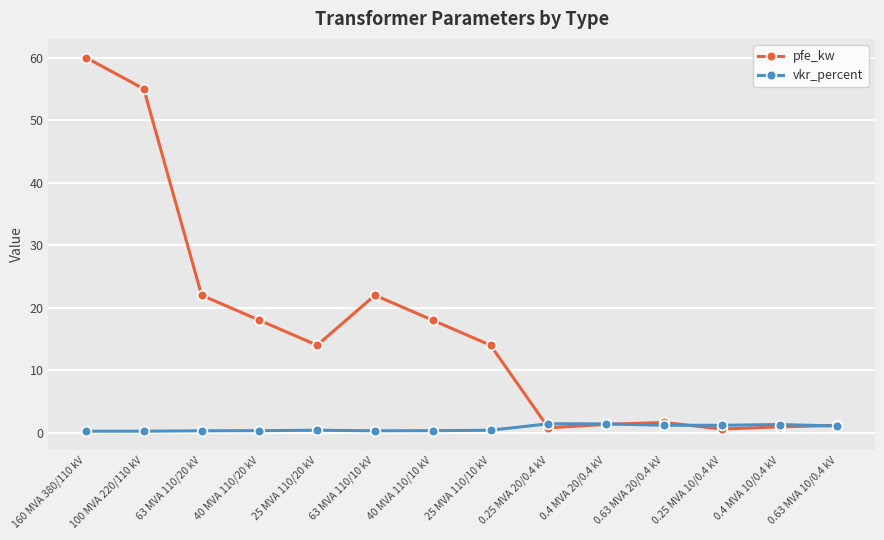

What is the sum of the pfe_kw values at 40 MVA 110/10 kV and 25 MVA 110/20 kV?

32.0